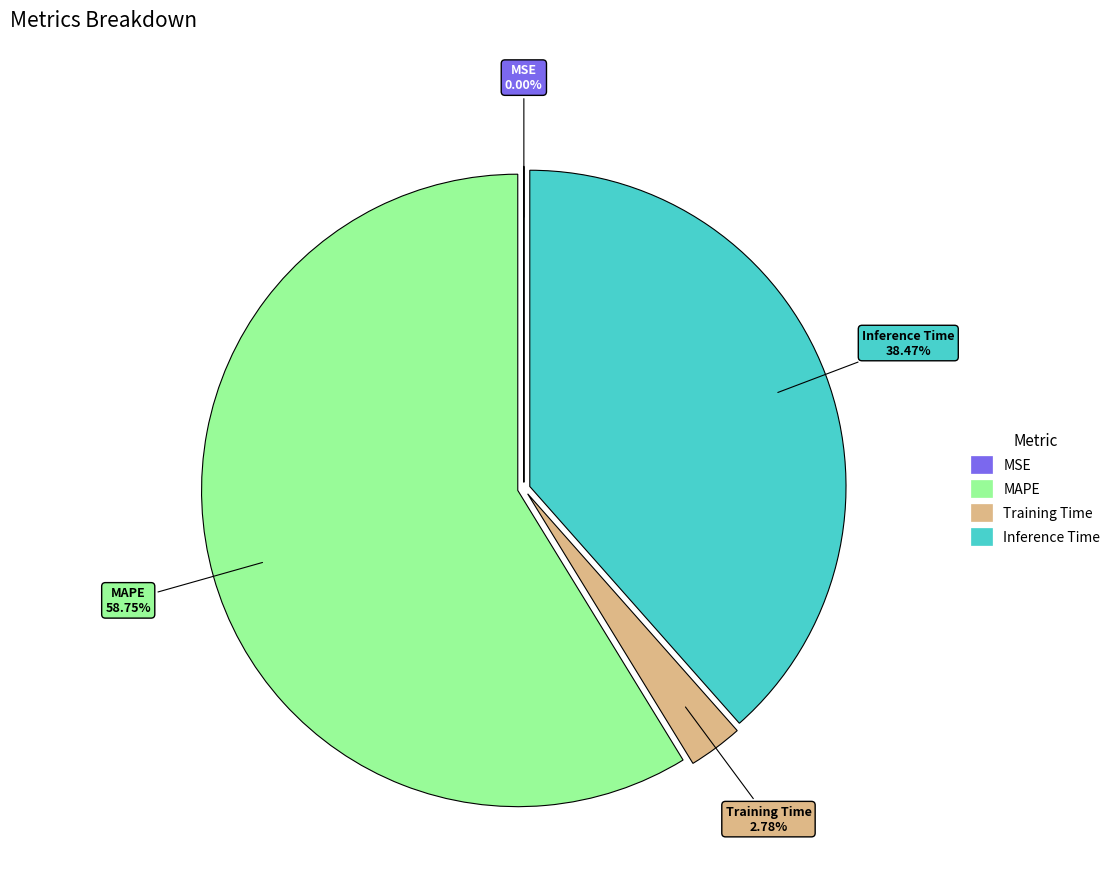

Between Training Time and Inference Time, which is larger?

Inference Time